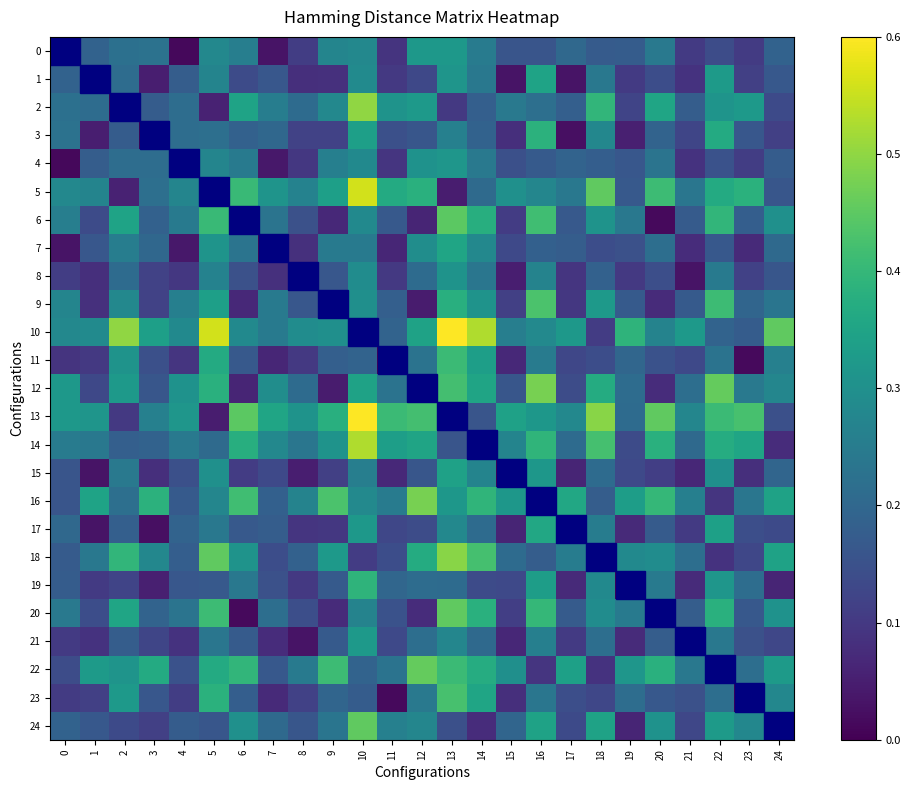

List the series in order of their peak value, lowest first.

8, 4, 0, 21, 15, 1, 7, 17, 3, 19, 11, 23, 9, 6, 20, 24, 22, 12, 16, 18, 2, 14, 5, 10, 13